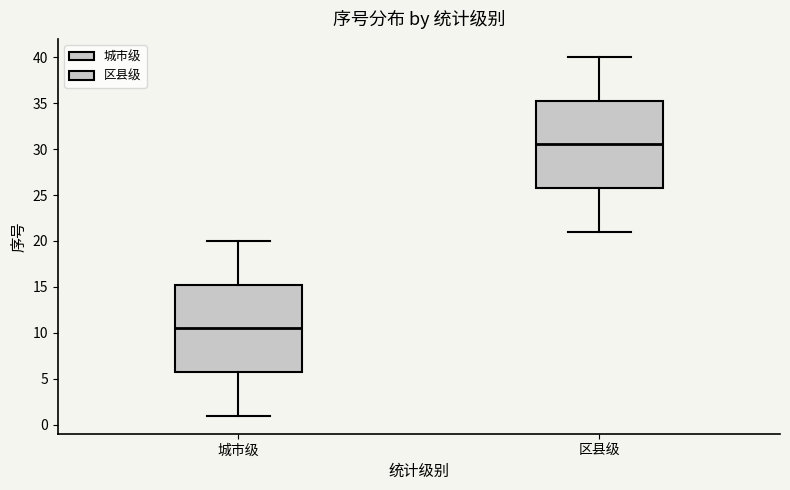

Reading left to right, read every box against the y-axis: the position of its median line, the range the box covers, and the ends of its whiskers. The values are not printed on the chart, so give them approximately, as read against the axis.

城市级: median 10.5, box 6.0 to 15.5, whiskers 1.0 to 20.0
区县级: median 30.5, box 26.0 to 35.5, whiskers 21.0 to 40.0